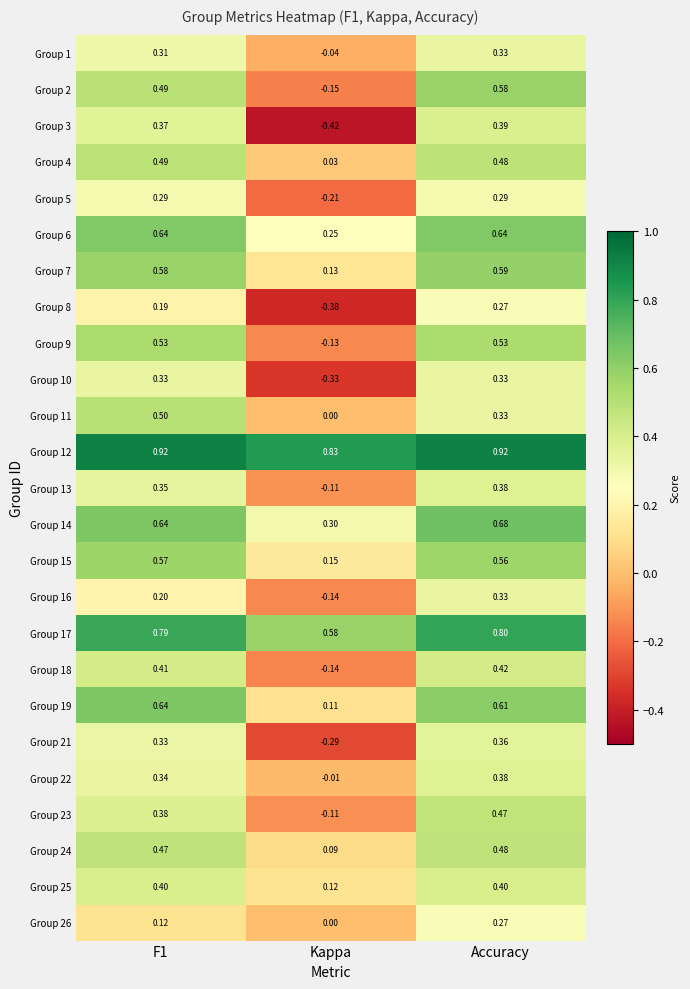

Which label corresponds to the smallest value in the chart?

Kappa